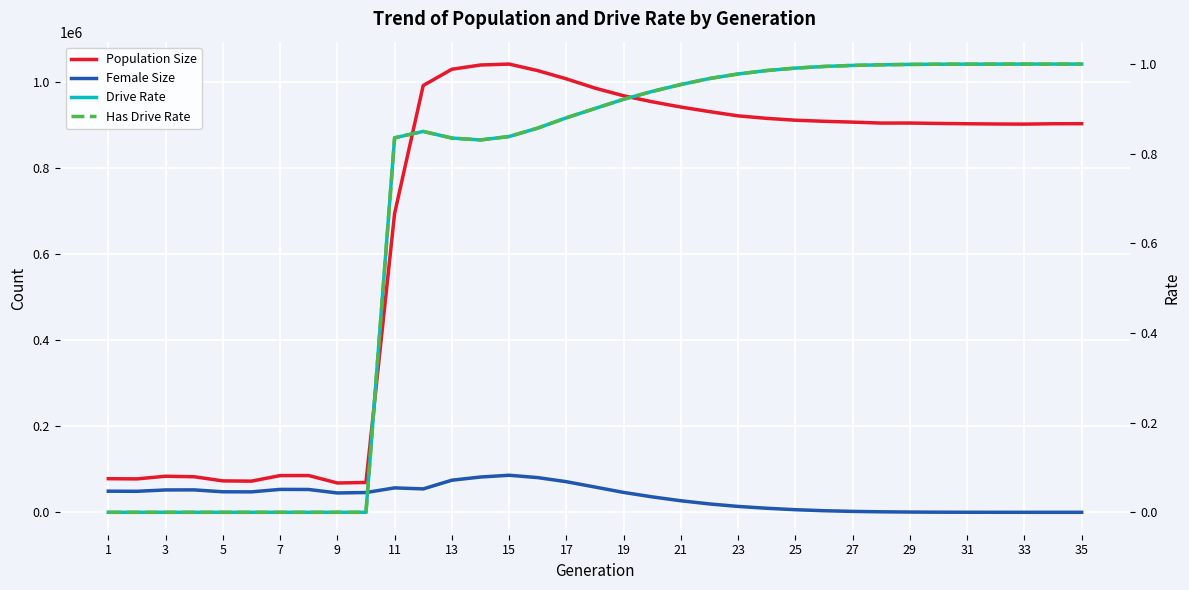

What is the difference between the Has Drive Rate values at 23 and 7?

1.0